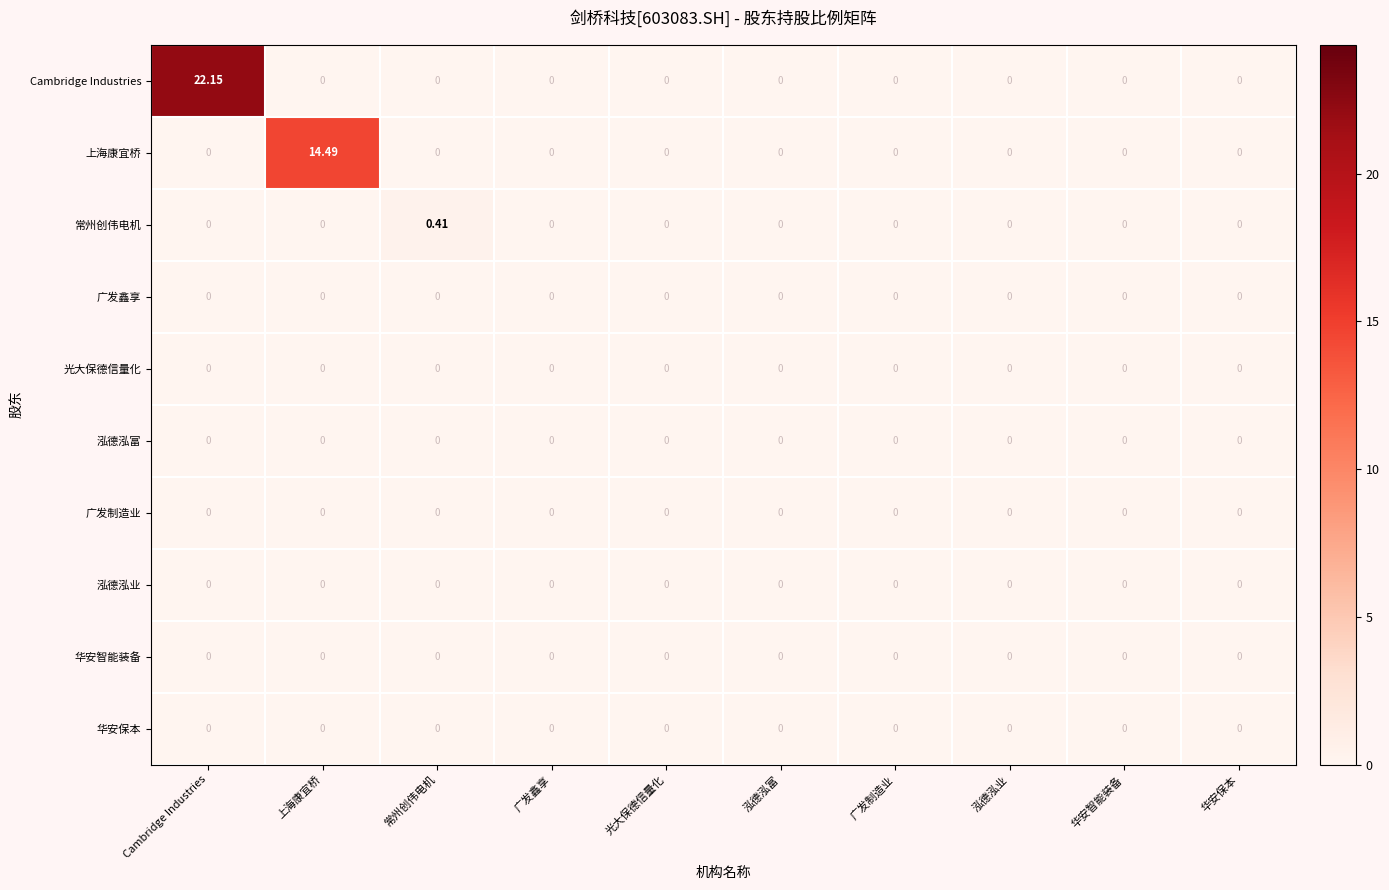

At which category is the sum across all series the highest?

Cambridge Industries